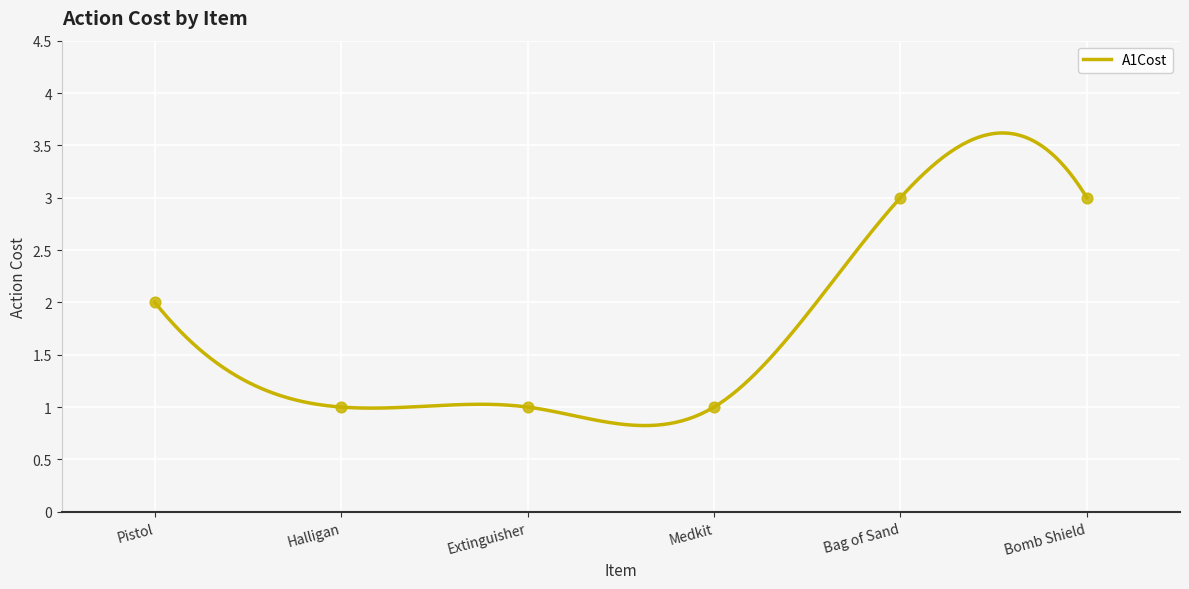

Which has a higher value, Bomb Shield or Halligan?

Bomb Shield